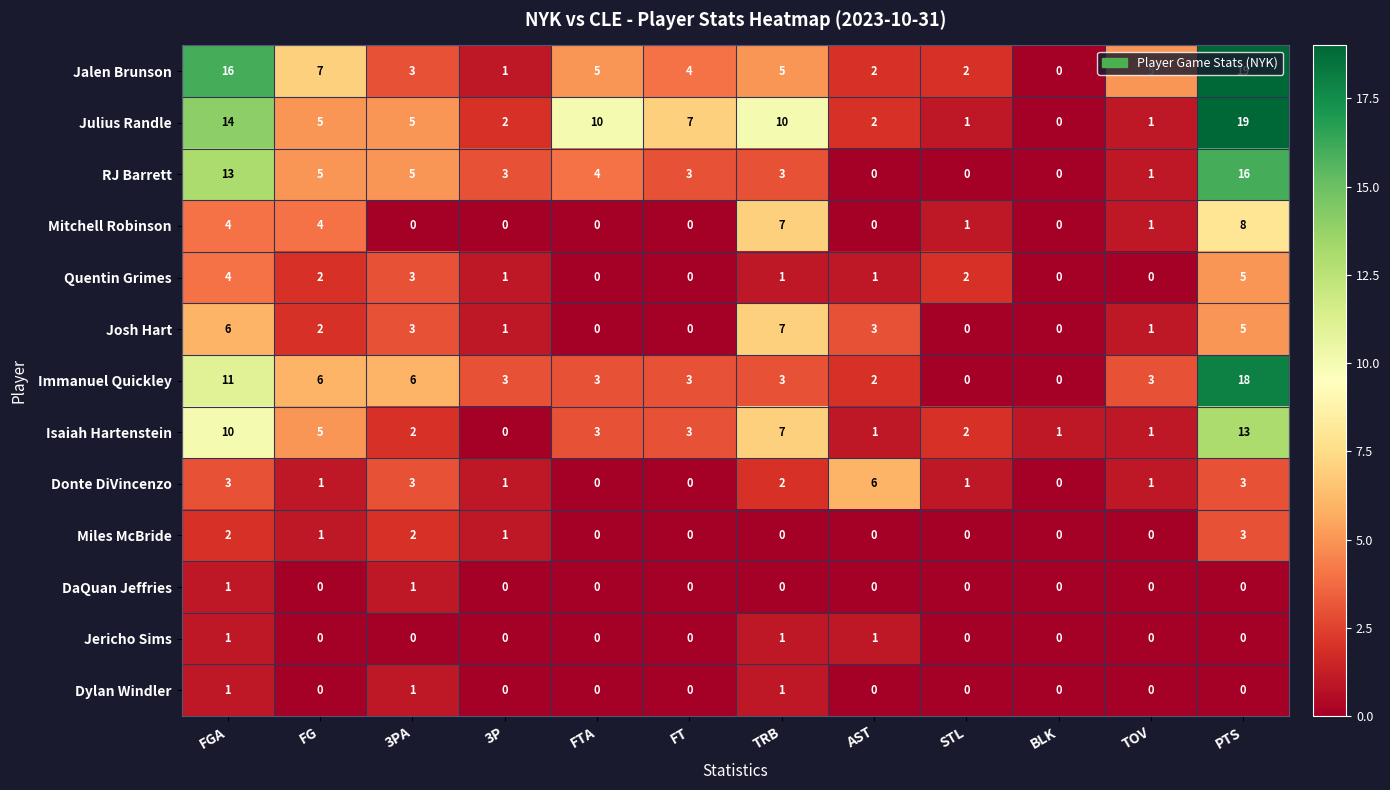

Which series changed the most between 3PA and TRB?

Mitchell Robinson